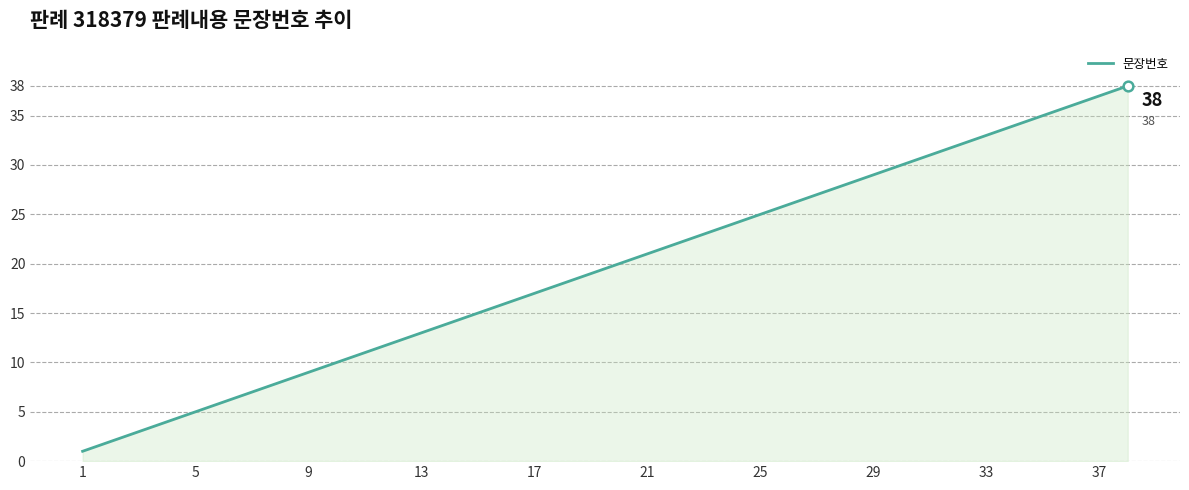

What is the maximum value shown in the chart?

38